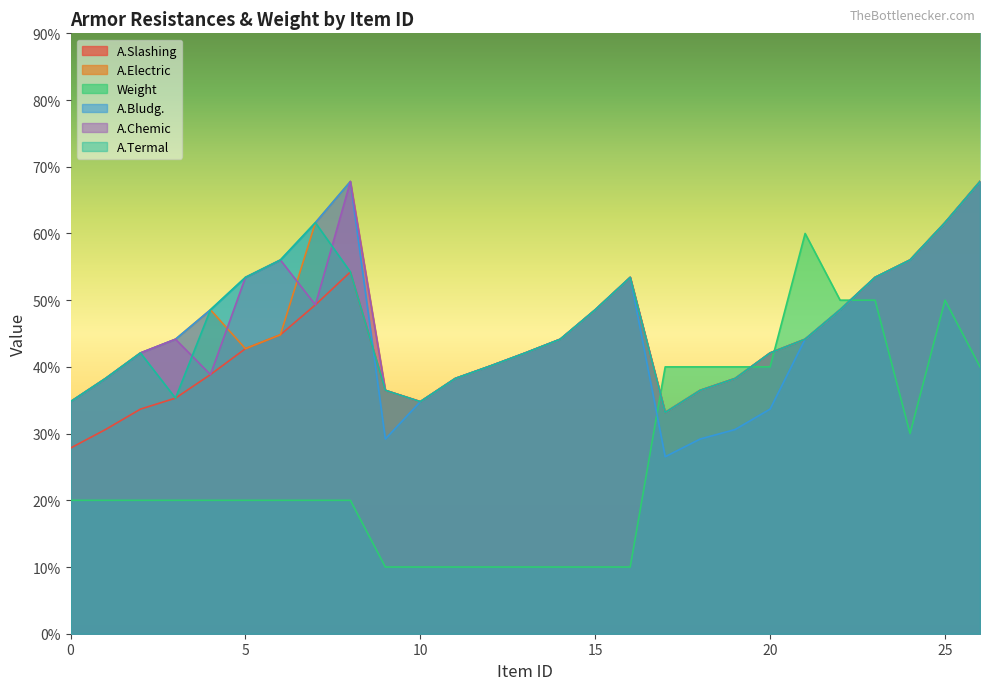

Reading right to left, list all the values displayed in this chart.

A.Slashing: 26=6.8	25=6.2	24=5.6	23=5.3	22=4.9	21=4.4	20=4.2	19=3.8	18=3.6	17=3.3	16=5.3	15=4.9	14=4.4	13=4.2	12=4.0	11=3.8	10=3.5	9=3.6	8=5.4	7=4.9	6=4.5	5=4.3	4=3.9	3=3.5	2=3.4	1=3.1	0=2.8
A.Electric: 26=6.8	25=6.2	24=5.6	23=5.3	22=4.9	21=4.4	20=4.2	19=3.8	18=3.6	17=3.3	16=5.3	15=4.9	14=4.4	13=4.2	12=4.0	11=3.8	10=3.5	9=3.6	8=6.8	7=6.2	6=4.5	5=4.3	4=4.9	3=4.4	2=4.2	1=3.8	0=3.5
Weight: 26=4.0	25=5.0	24=3.0	23=5.0	22=5.0	21=6.0	20=4.0	19=4.0	18=4.0	17=4.0	16=1.0	15=1.0	14=1.0	13=1.0	12=1.0	11=1.0	10=1.0	9=1.0	8=2.0	7=2.0	6=2.0	5=2.0	4=2.0	3=2.0	2=2.0	1=2.0	0=2.0
A.Bludg.: 26=6.8	25=6.2	24=5.6	23=5.3	22=4.9	21=4.4	20=3.4	19=3.1	18=2.9	17=2.7	16=5.3	15=4.9	14=4.4	13=4.2	12=4.0	11=3.8	10=3.5	9=2.9	8=6.8	7=6.2	6=5.6	5=5.3	4=4.9	3=4.4	2=4.2	1=3.8	0=3.5
A.Chemic: 26=6.8	25=6.2	24=5.6	23=5.3	22=4.9	21=4.4	20=4.2	19=3.8	18=3.6	17=3.3	16=5.3	15=4.9	14=4.4	13=4.2	12=4.0	11=3.8	10=3.5	9=3.6	8=6.8	7=4.9	6=5.6	5=5.3	4=3.9	3=4.4	2=4.2	1=3.8	0=3.5
A.Termal: 26=6.8	25=6.2	24=5.6	23=5.3	22=4.9	21=4.4	20=4.2	19=3.8	18=3.6	17=3.3	16=5.3	15=4.9	14=4.4	13=4.2	12=4.0	11=3.8	10=3.5	9=3.6	8=5.4	7=6.2	6=5.6	5=5.3	4=4.9	3=3.5	2=4.2	1=3.8	0=3.5